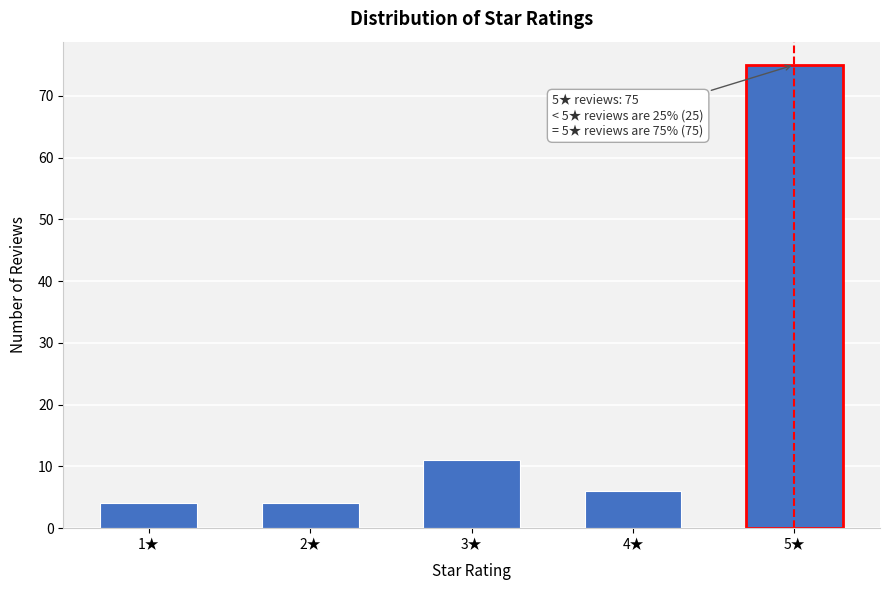

Reading left to right, list all the values displayed in this chart.

1★=4	2★=4	3★=11	4★=6	5★=75